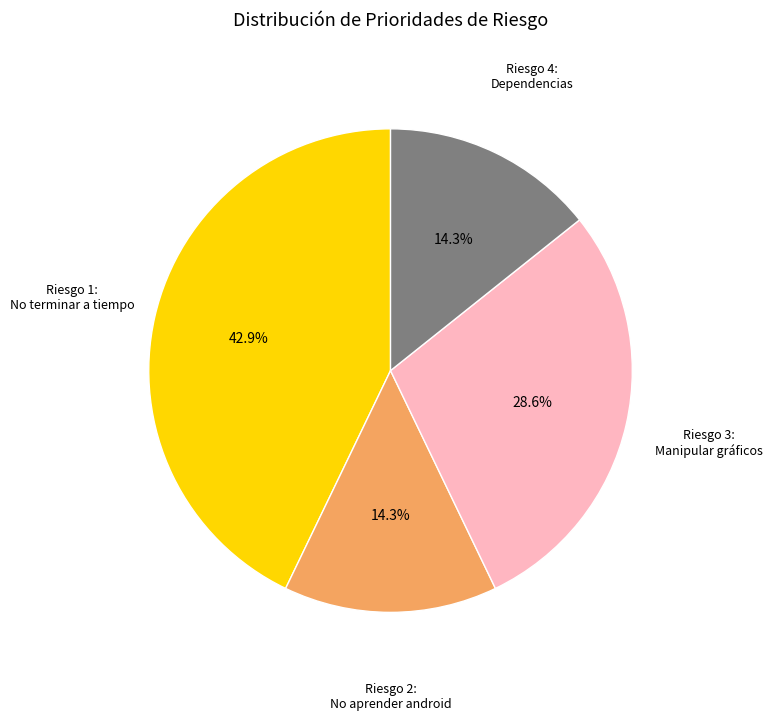

Is there a majority slice in this chart?

No